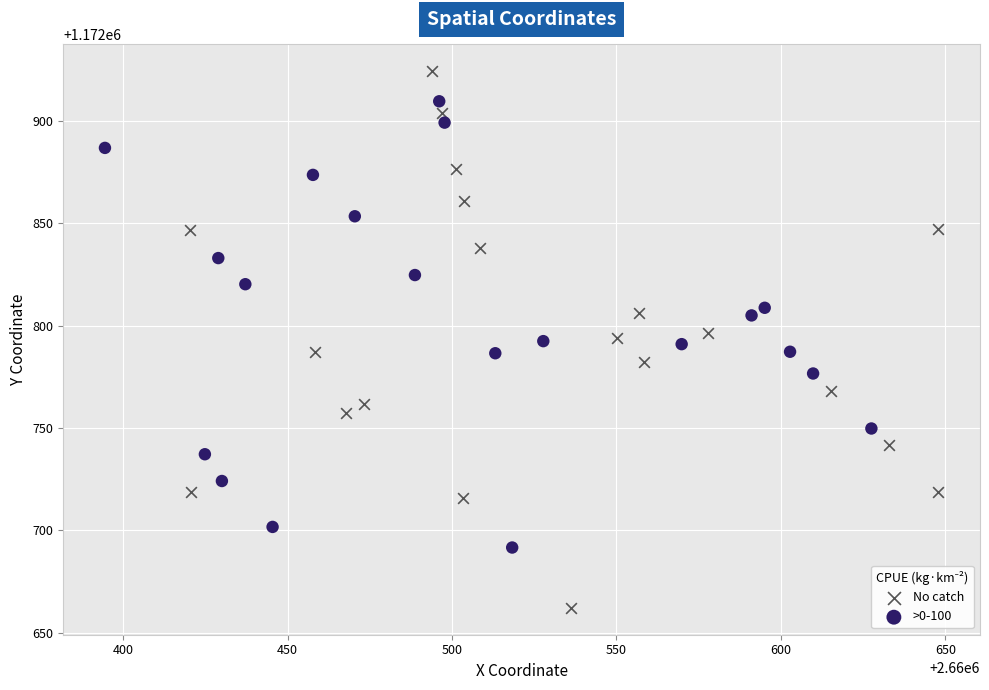

What are all the series names shown in the legend?

No catch, >0-100